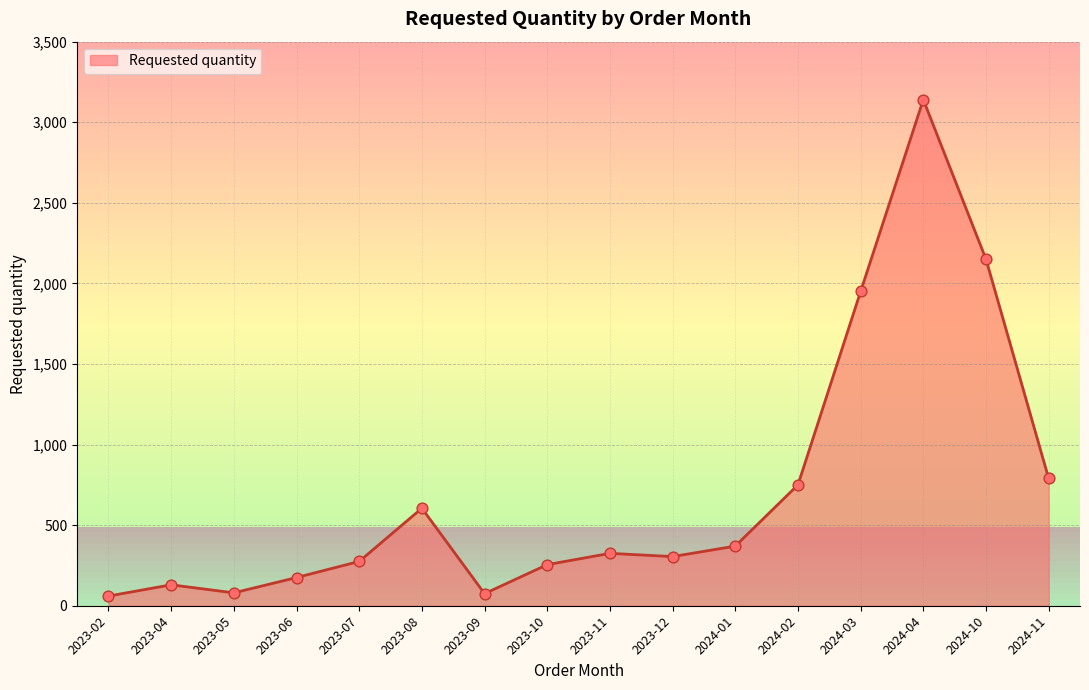

Approximately how many times larger is the value at 2023-12 compared to 2023-11?

0.9